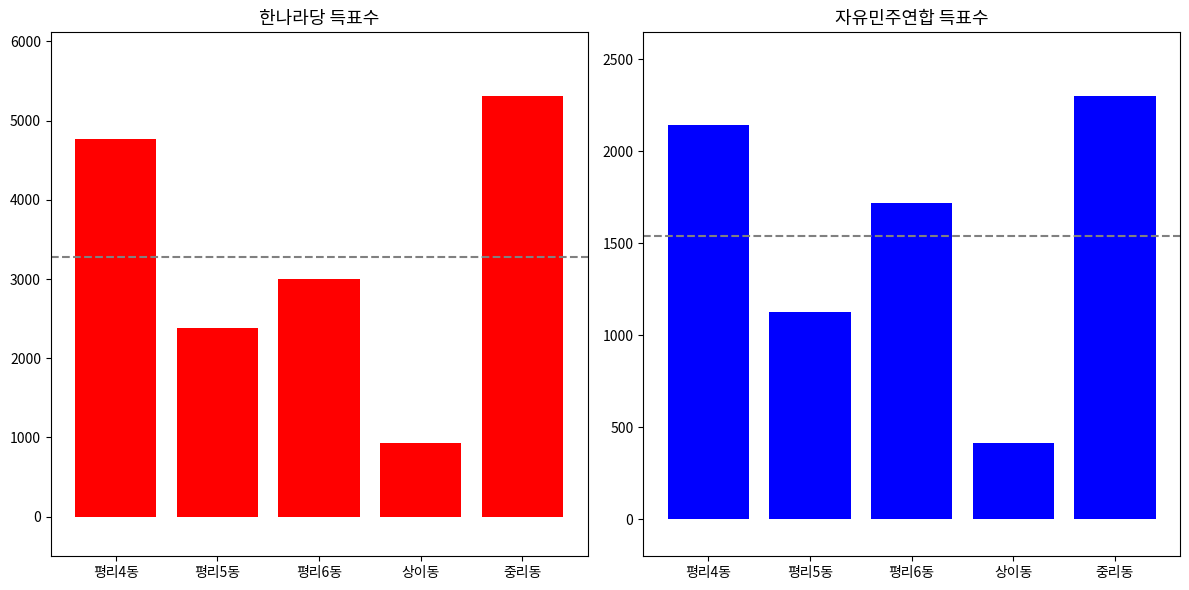

What is the label of the 2nd bar from the left?

평리5동